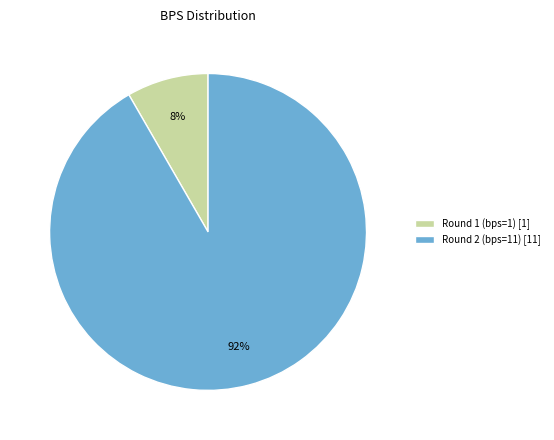

To the nearest percent, what is the average slice percentage?

50%